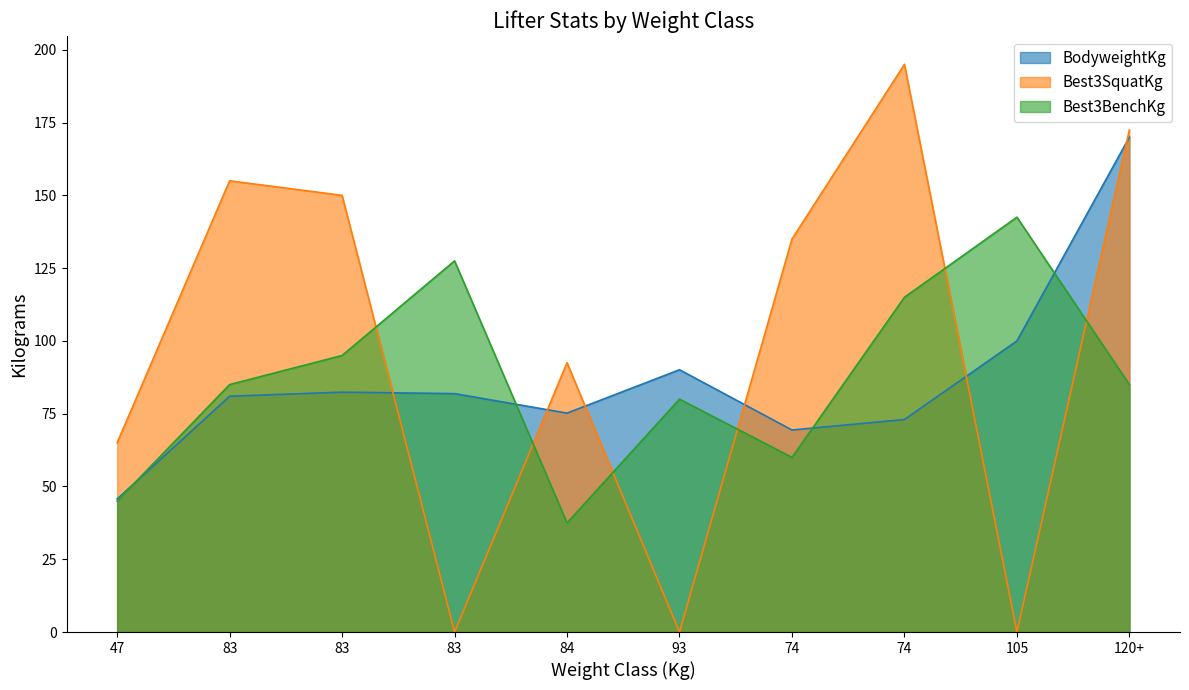

The value of Best3BenchKg at 120+ is 85.0. True or false?

True